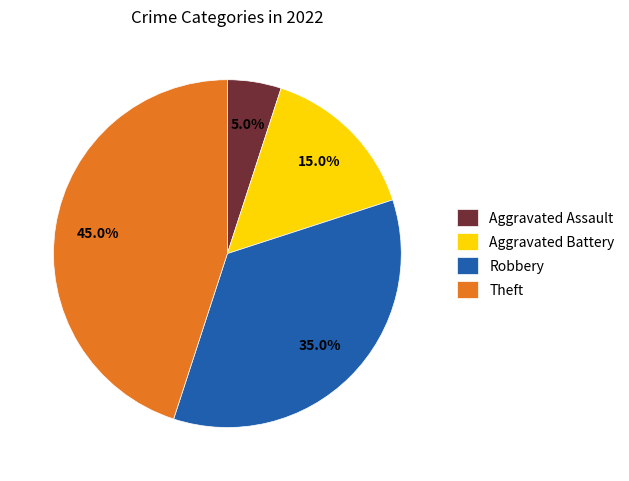

Is Aggravated Assault the majority of the pie?

No